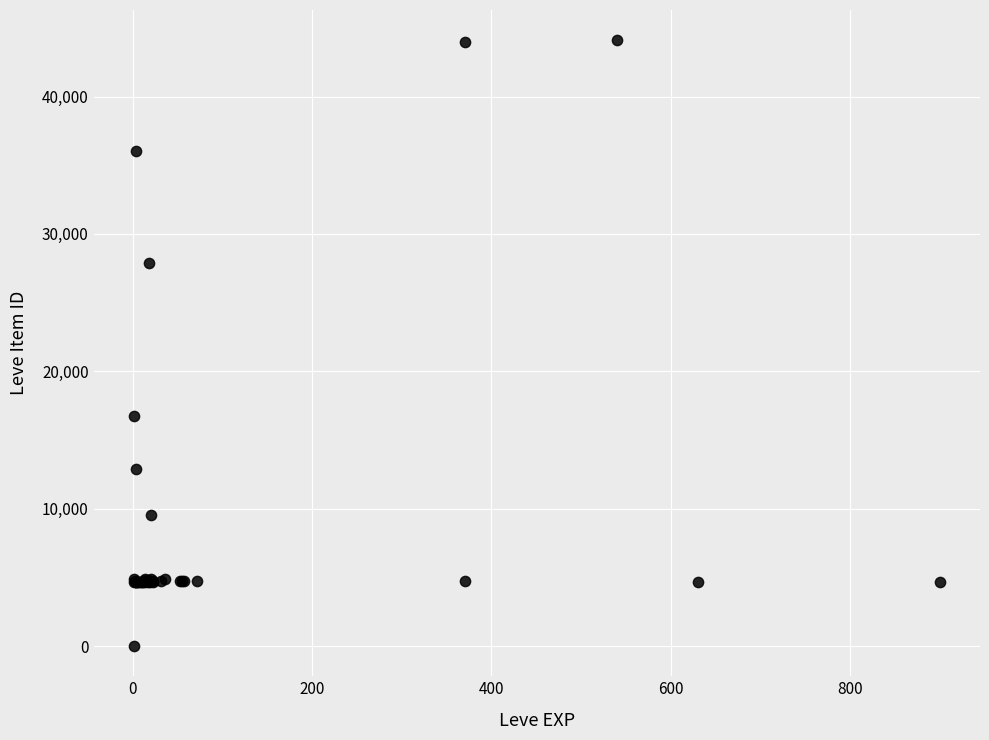

What Y value in the scatter plot is closest to 22050?

16734